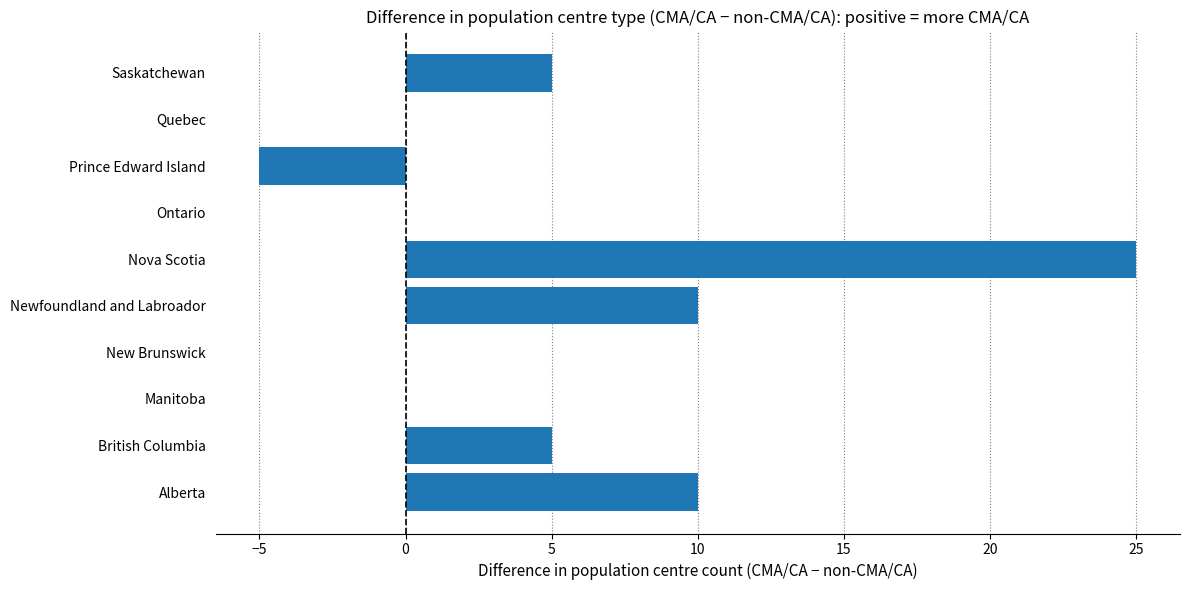

What is the sum of the values at Prince Edward Island and New Brunswick?

-5